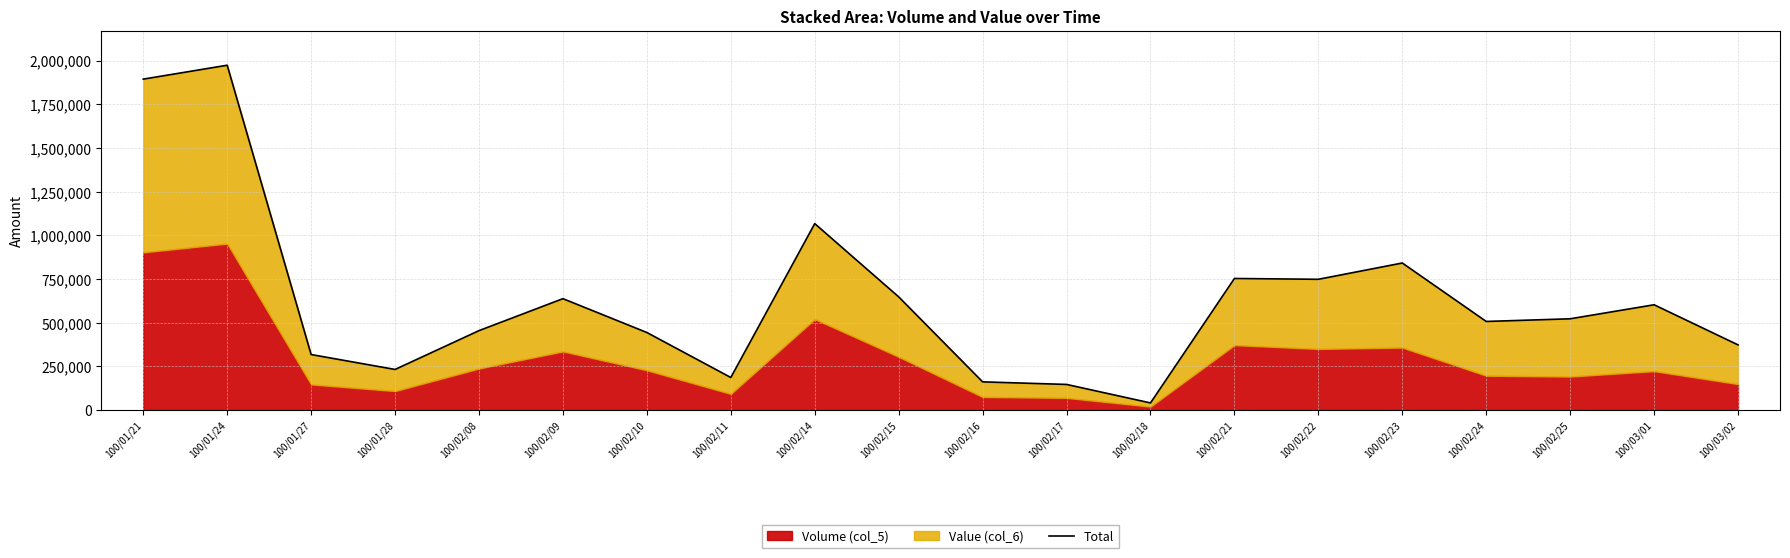

What is the change in value from 100/02/09 to 100/02/23?

+204070